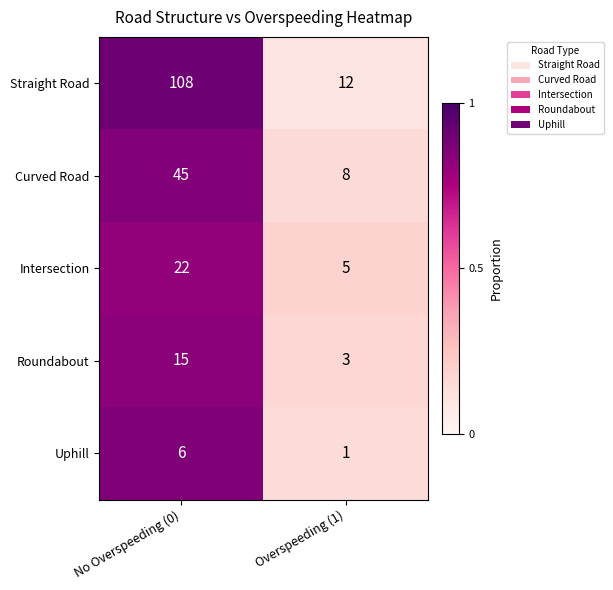

What is the spread (max minus min) of values at No Overspeeding (0)?

102